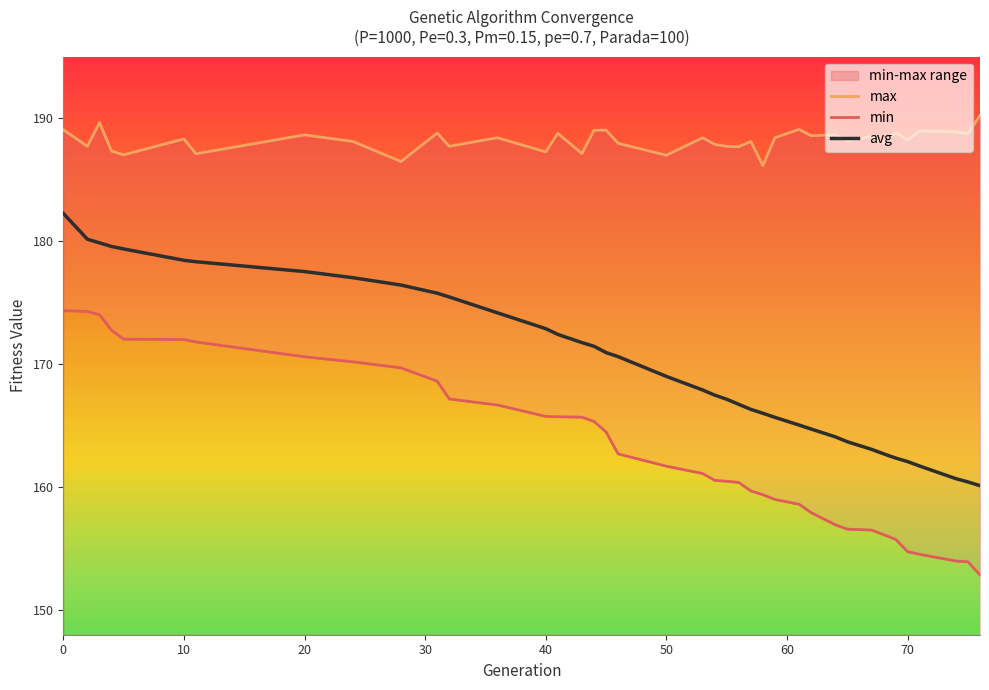

What is the highest value of the avg series?

182.3